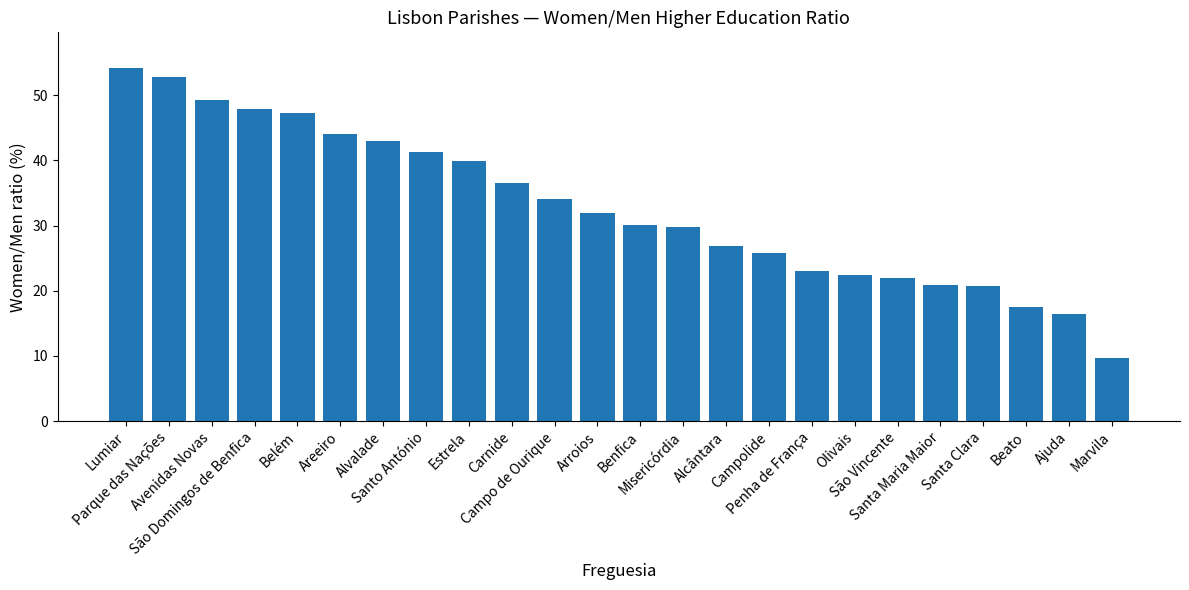

Where does the data first go above 31?

Lumiar